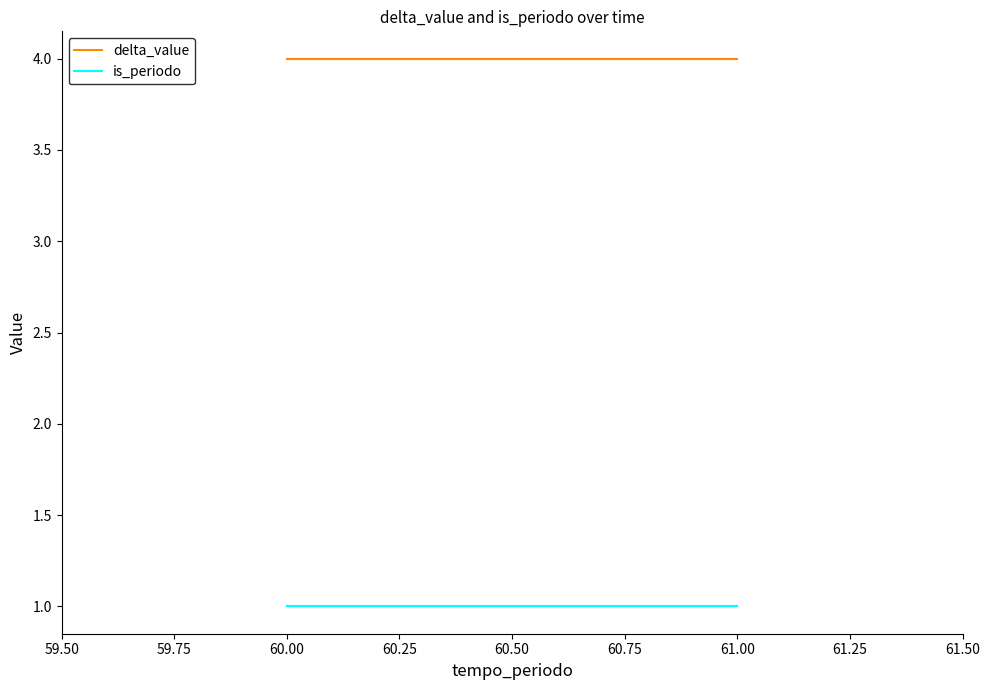

What is the average value of the delta_value series?

4